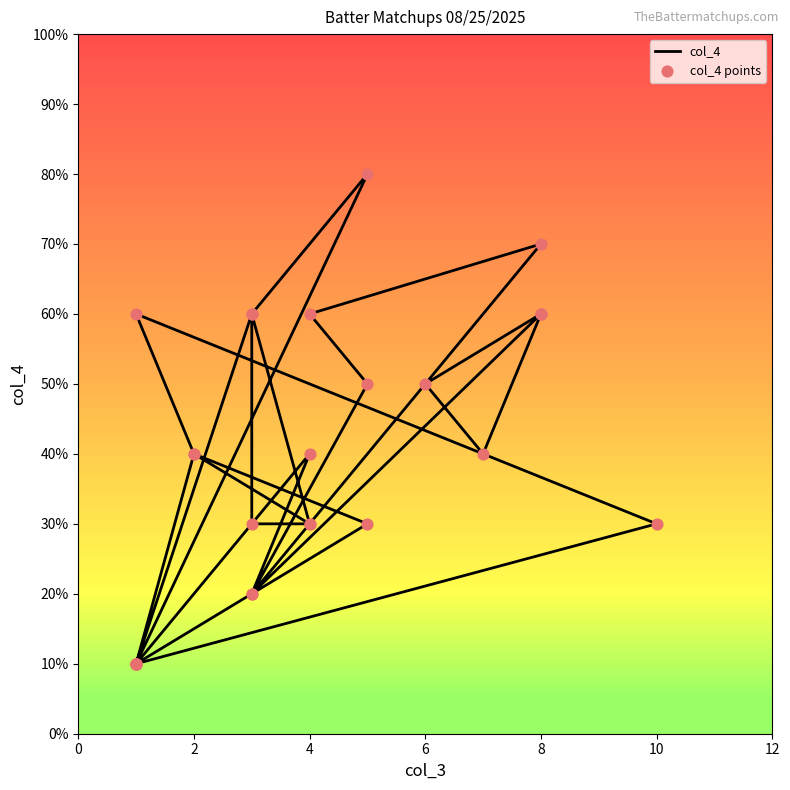

What are all the series names shown in the legend?

col_4, col_4 points